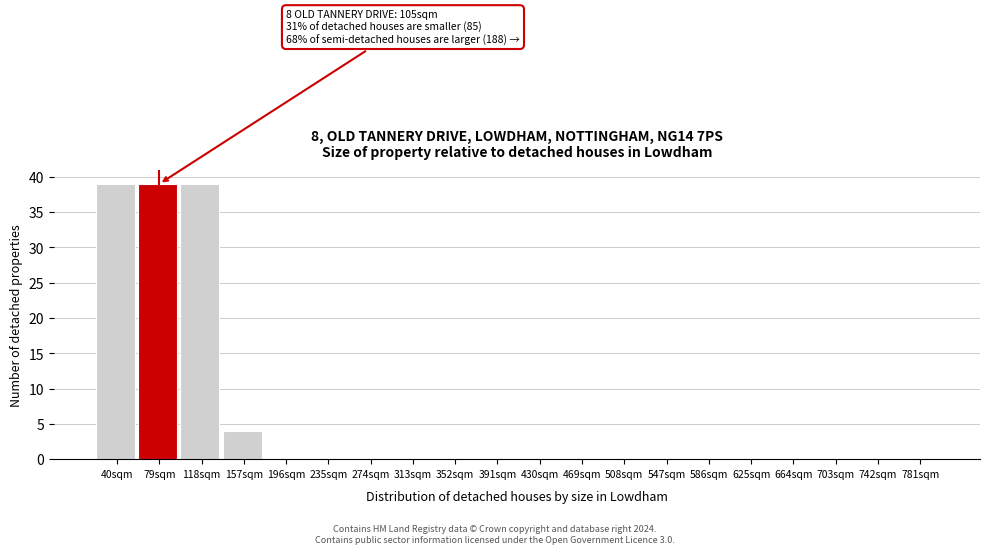

Reading left to right, transcribe all the data shown in this chart.

40sqm=39	79sqm=39	118sqm=39	157sqm=4	196sqm=0	235sqm=0	274sqm=0	313sqm=0	352sqm=0	391sqm=0	430sqm=0	469sqm=0	508sqm=0	547sqm=0	586sqm=0	625sqm=0	664sqm=0	703sqm=0	742sqm=0	781sqm=0